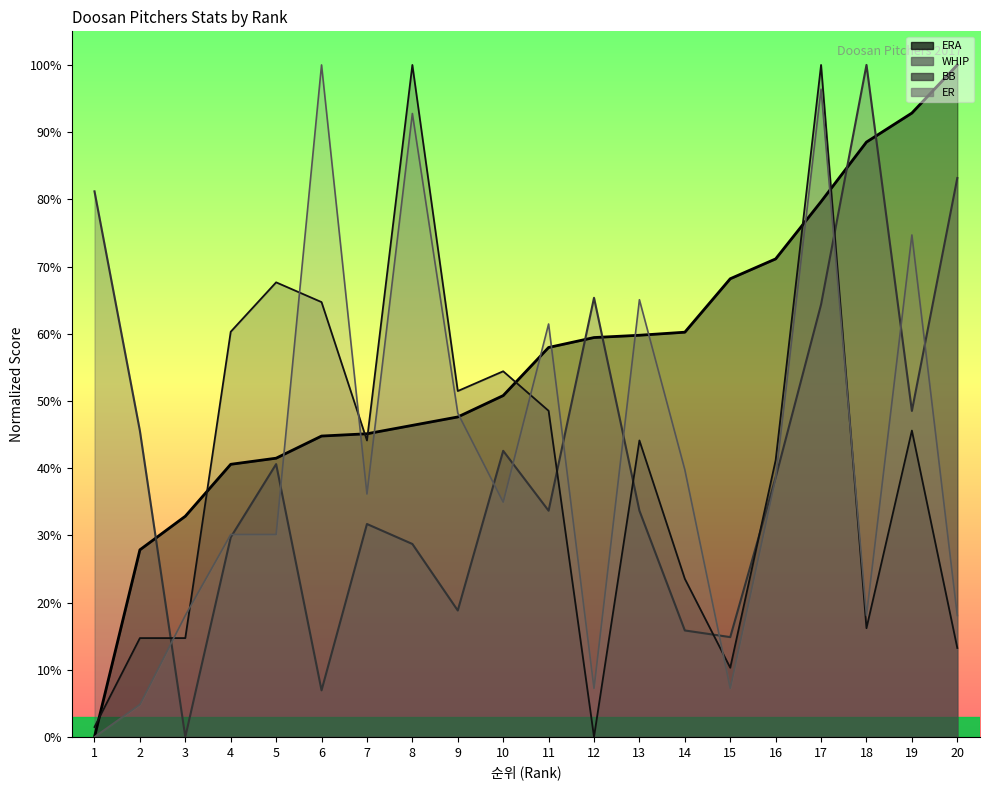

Which series ends up on top after the final intersection of ER and WHIP?

WHIP